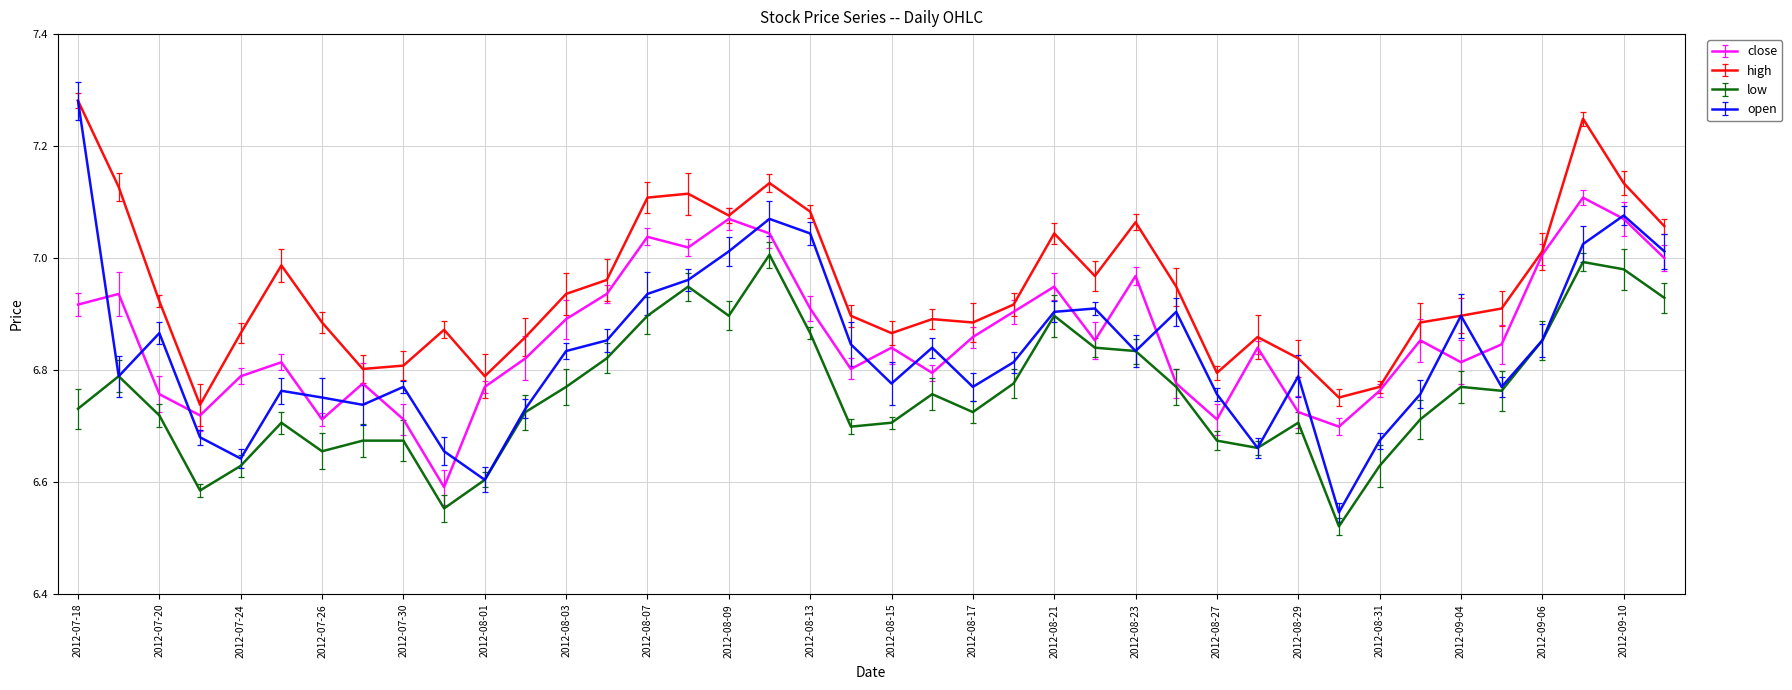

Which series has the widest spread of values?

open